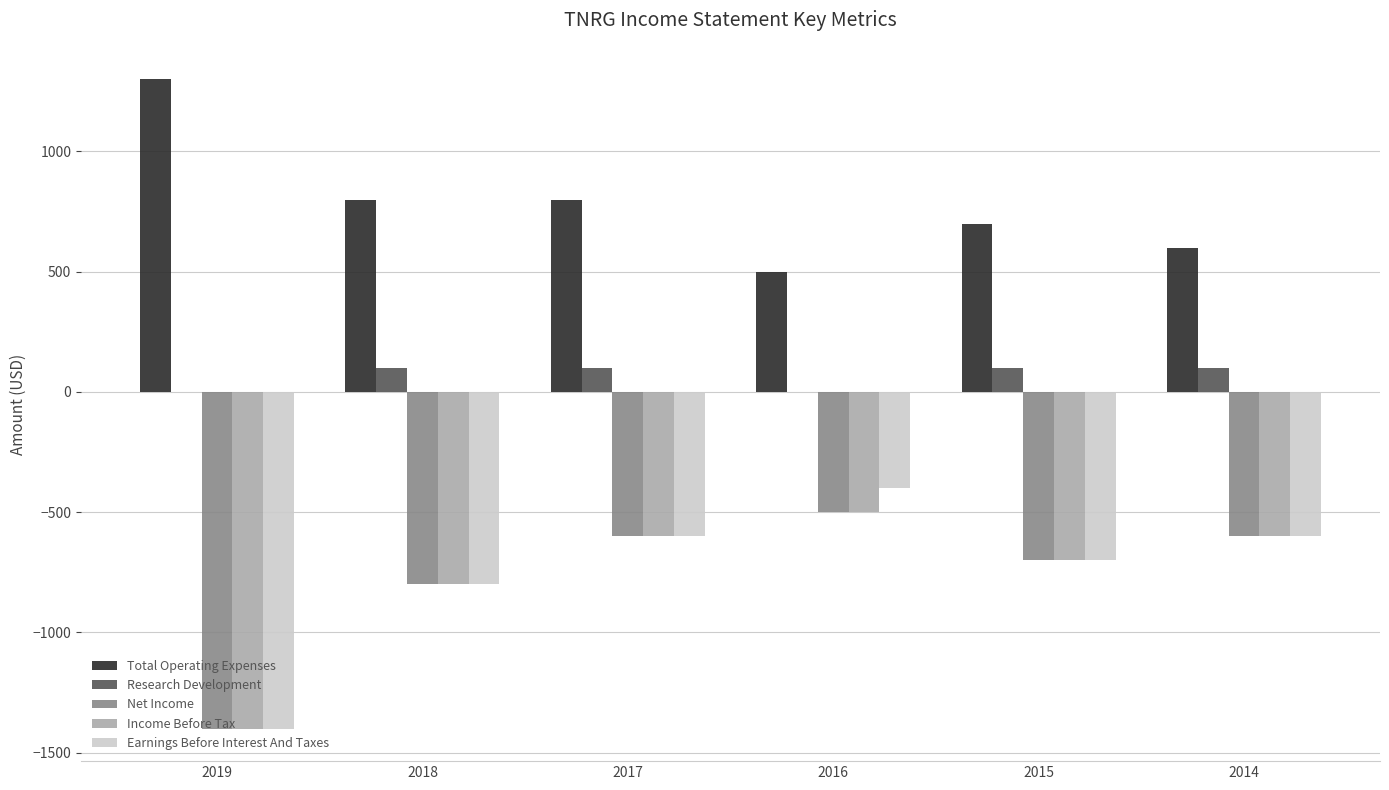

What is the total value across all series at 2017?

-900